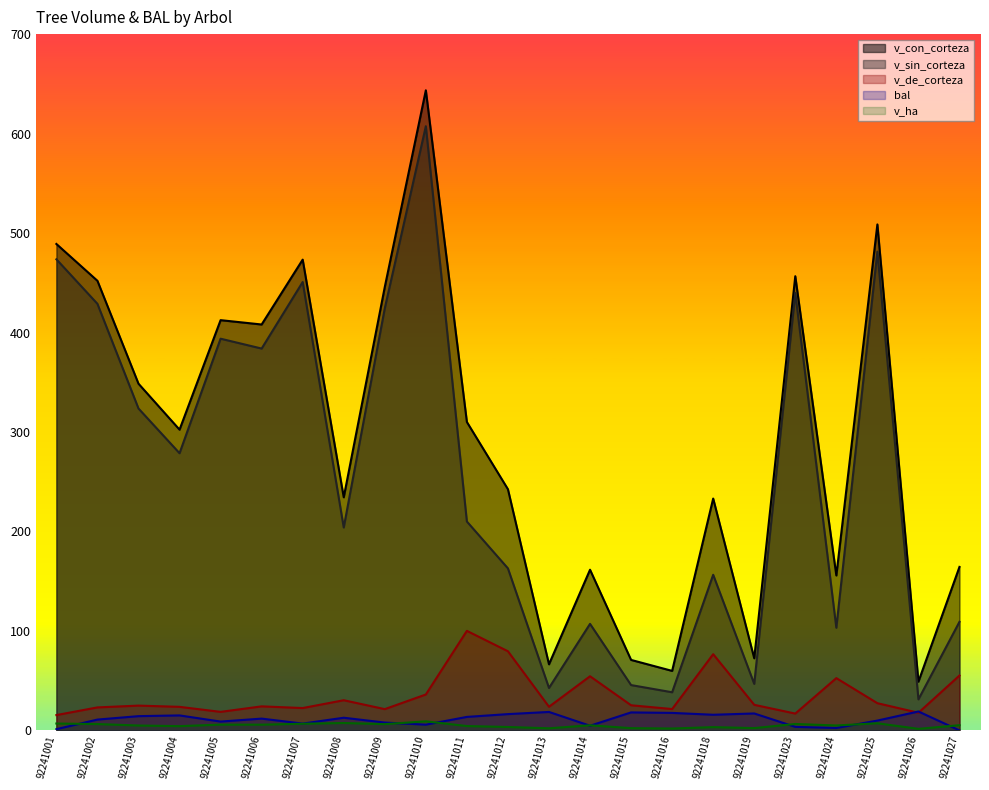

What is the difference between the v_de_corteza values at 92241027 and 92241006?

31.0